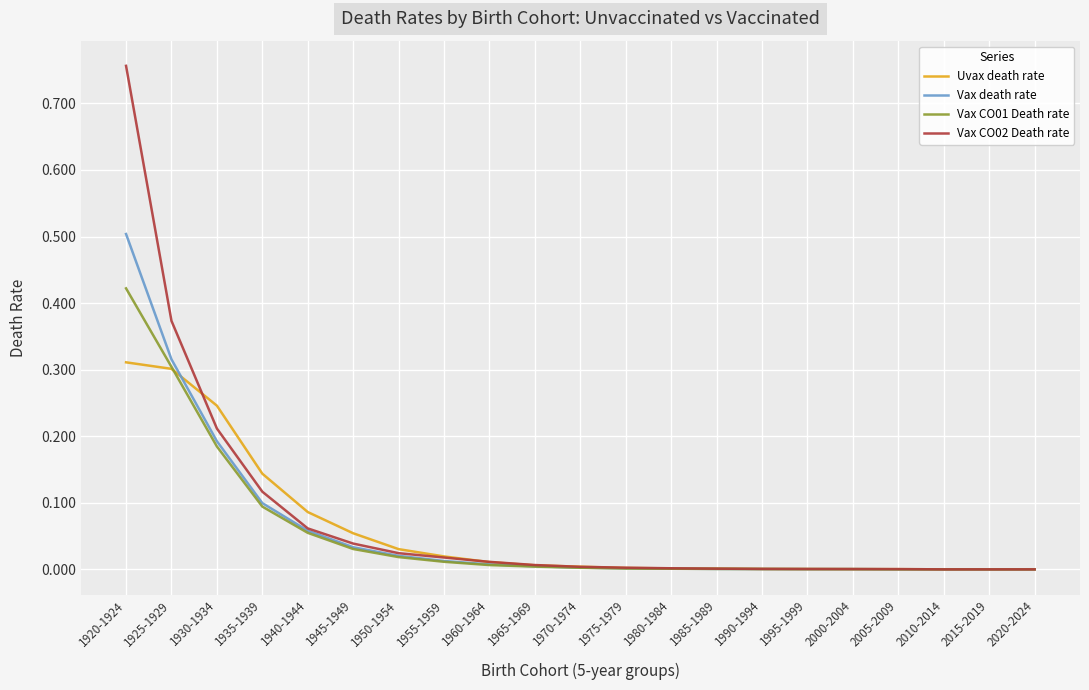

At which category is the sum across all series the highest?

1920-1924